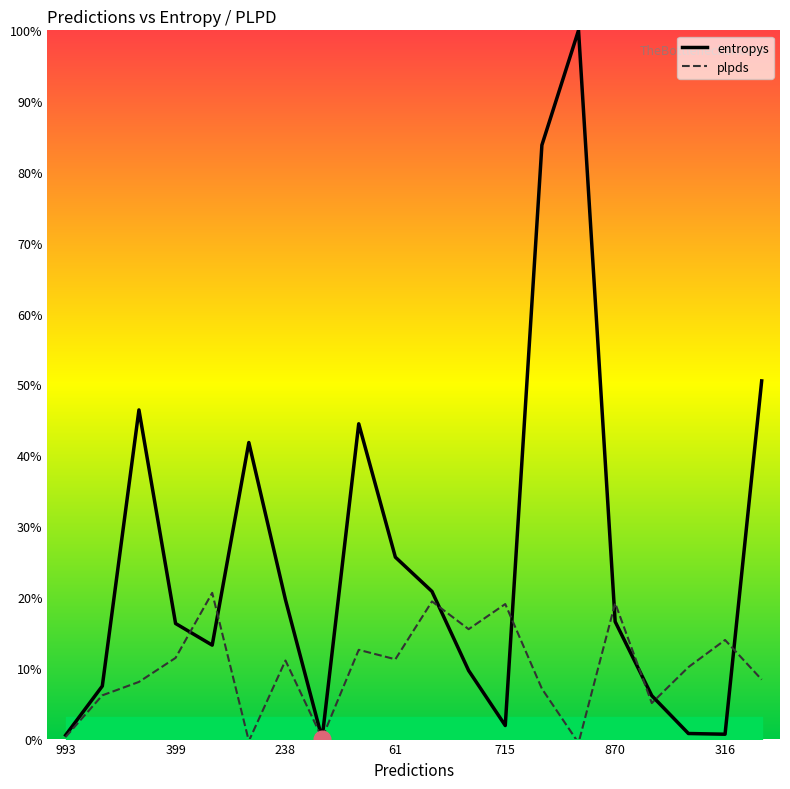

What is the label of the 16th point from the left?

870